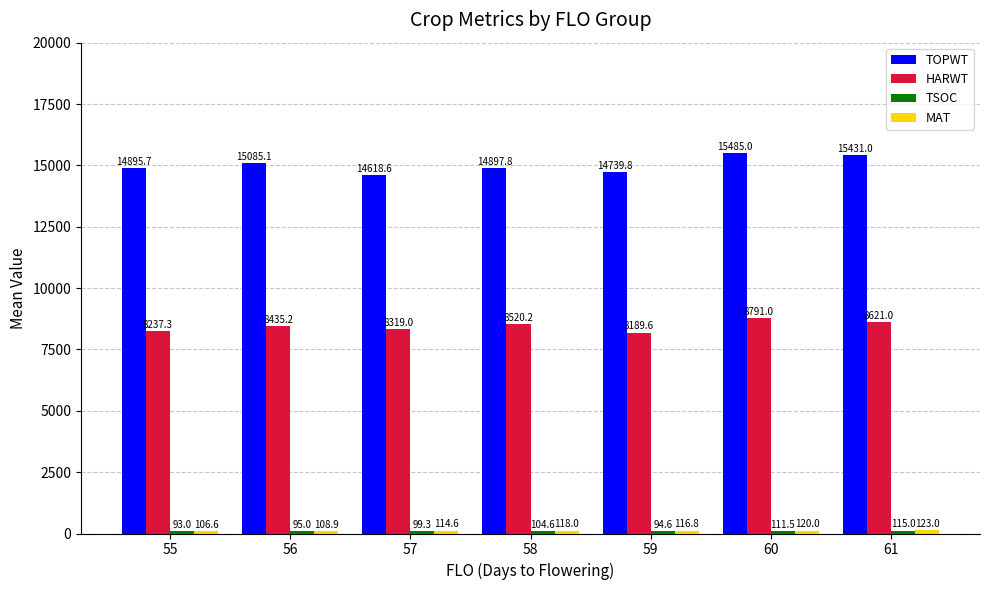

The value of HARWT at 55 is 12389.4. True or false?

False